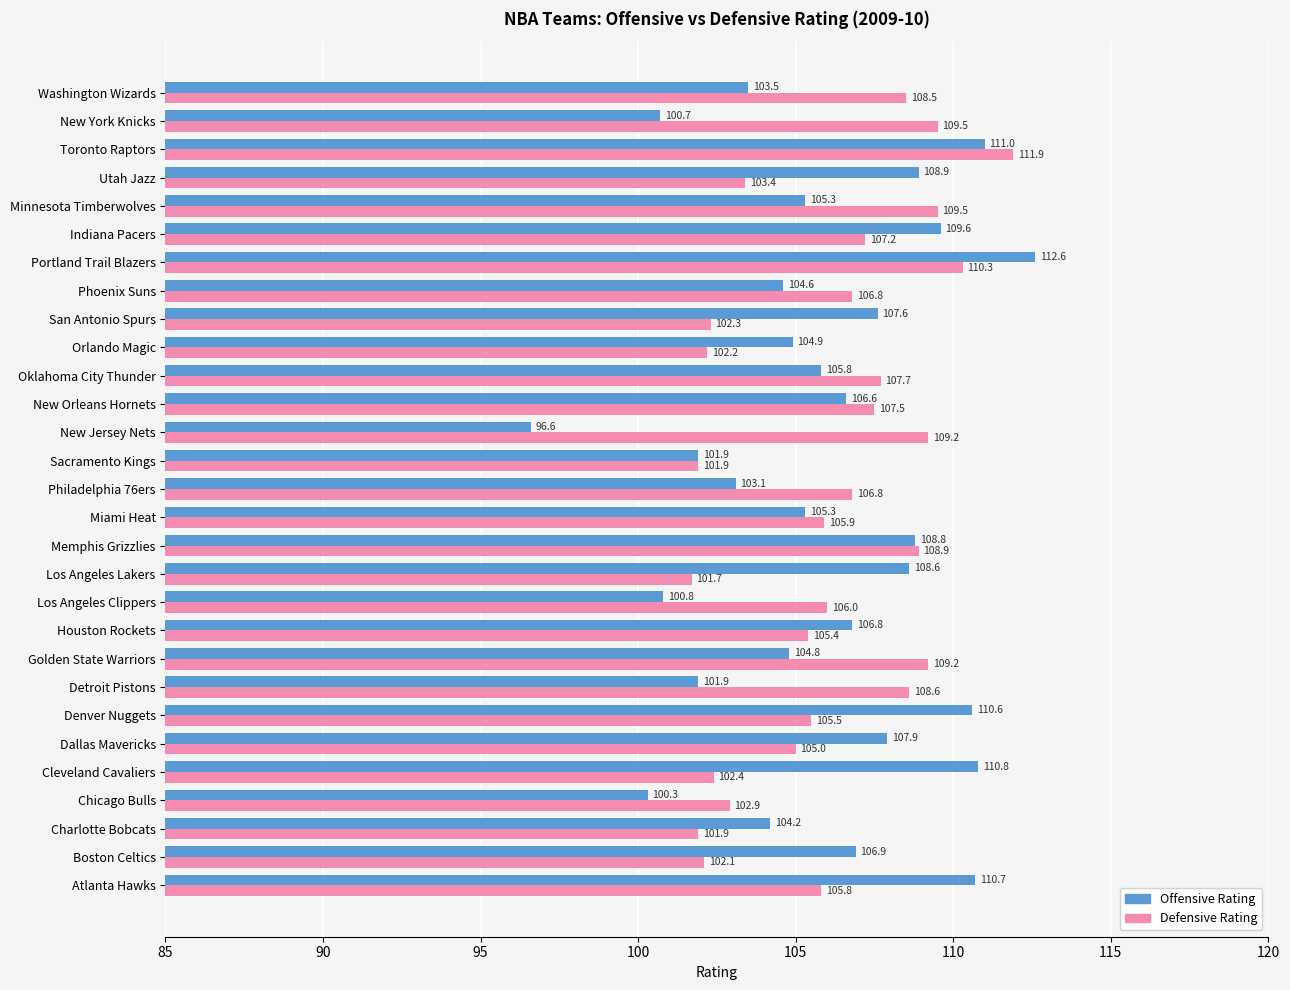

How many values in the Offensive Rating series exceed 105?

17